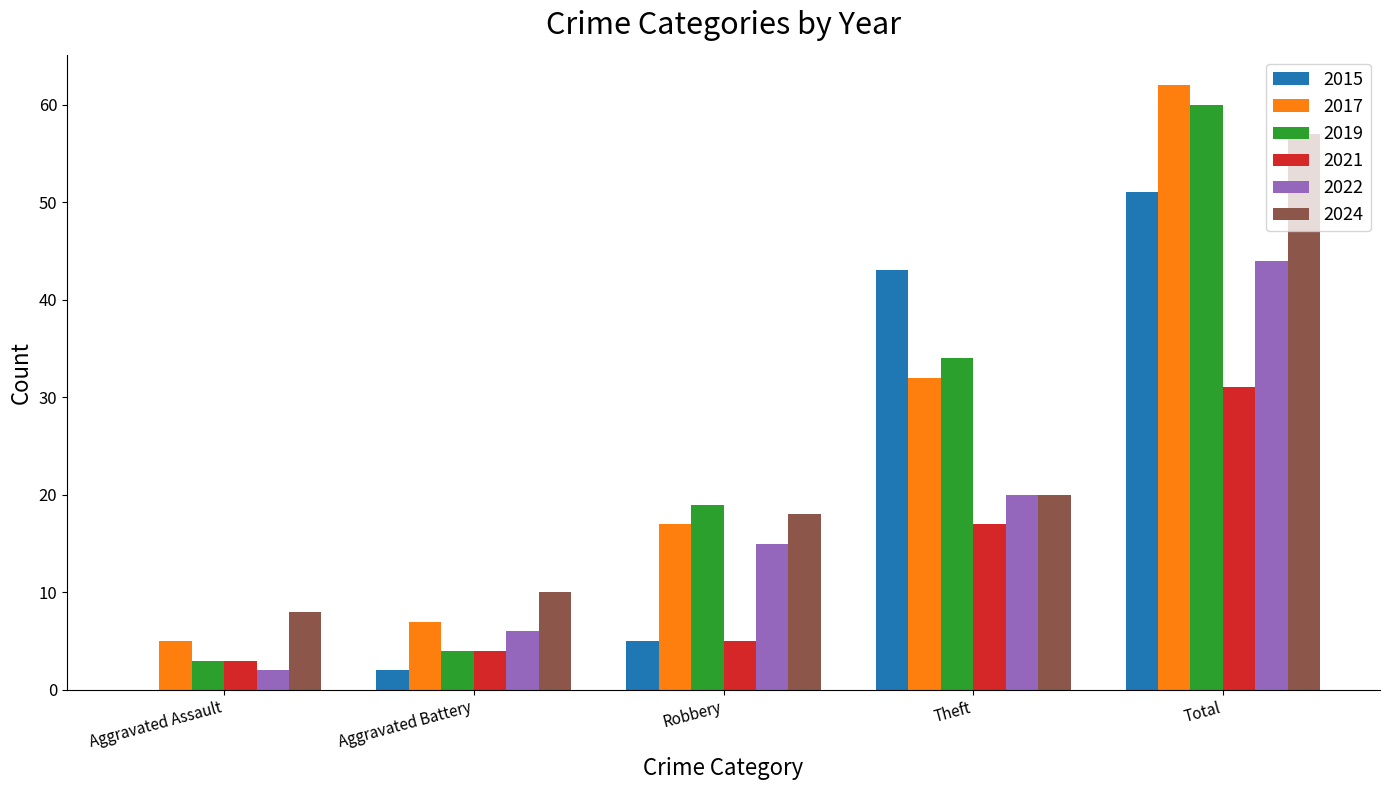

The value of 2024 at Total is 57. True or false?

True